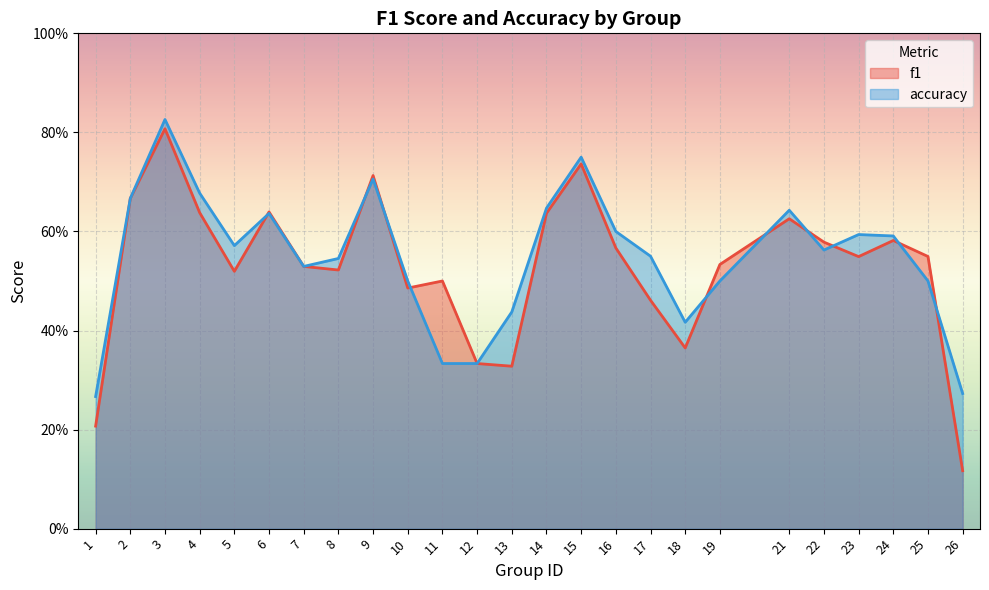

What is the difference between the maximum and minimum values in the f1 series?

0.7